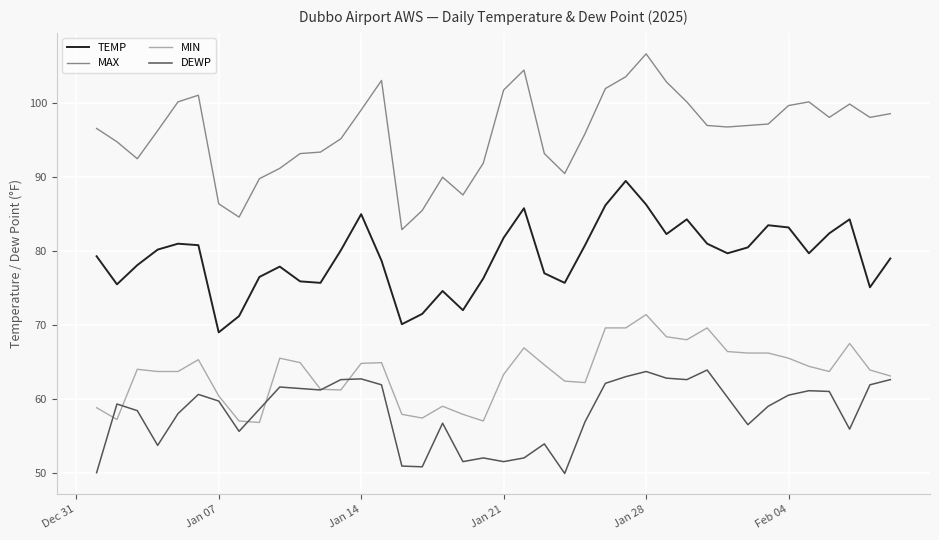

How many series are shown in this chart?

4